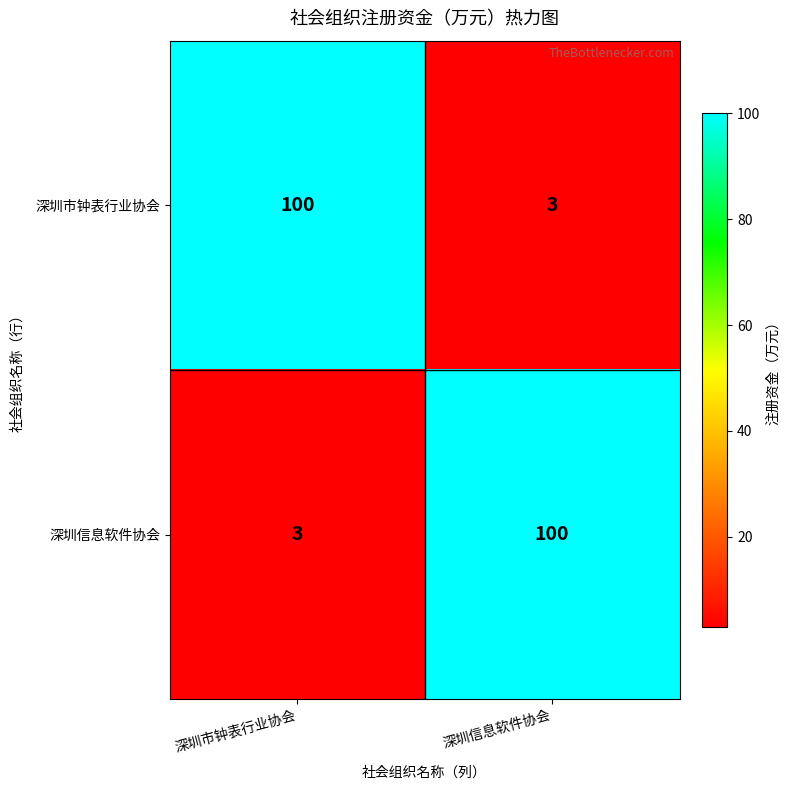

The value of 深圳市钟表行业协会 at 深圳市钟表行业协会 is 178. True or false?

False